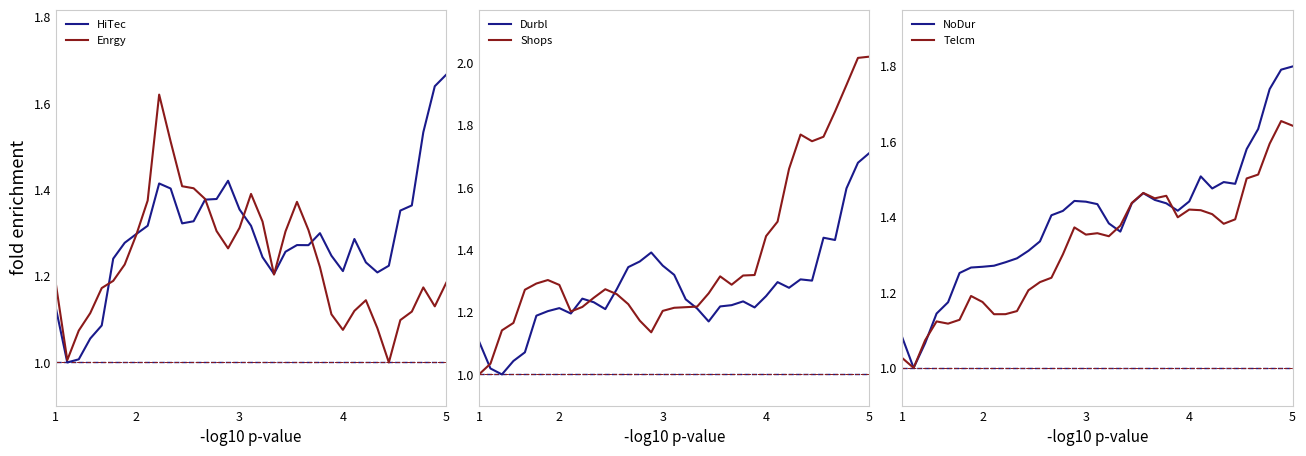

Does the chart have visible grid lines?

No